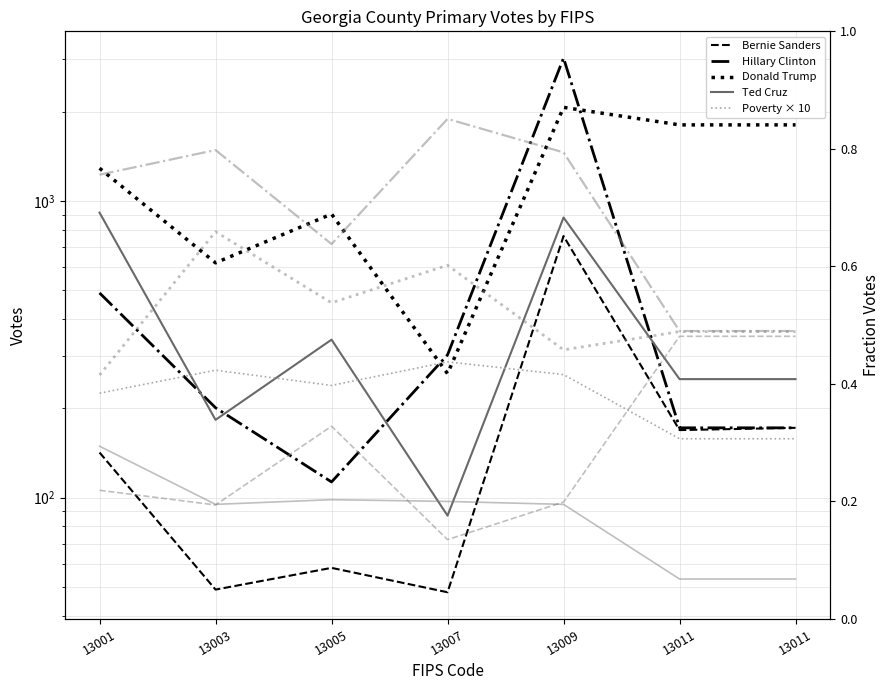

How many interior local valleys does the Ted Cruz series have?

2